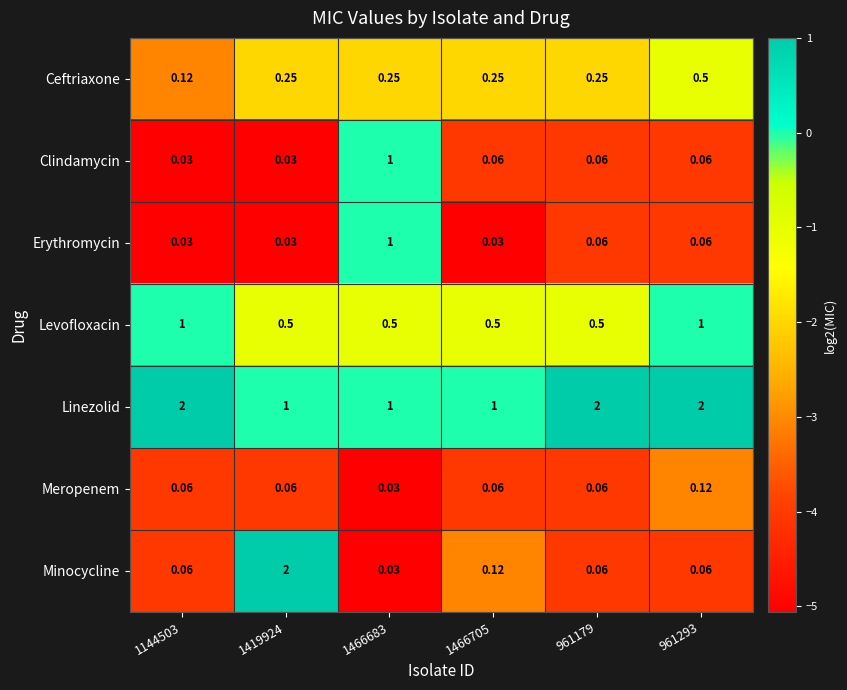

Which series has the largest total across all categories?

Linezolid